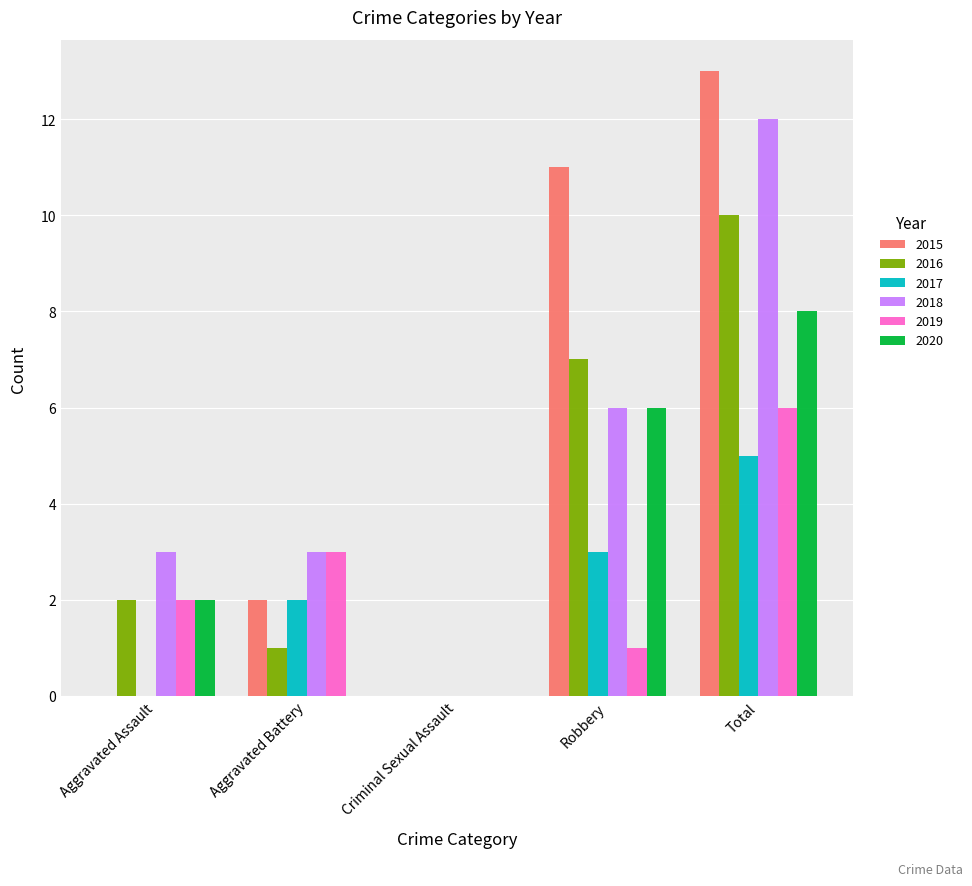

How many series are shown in this chart?

6